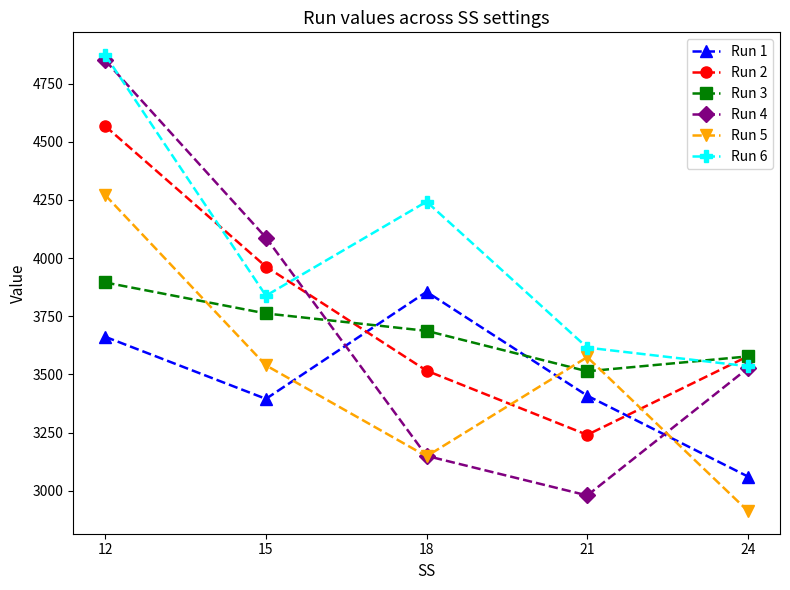

At how many categories does at least one series exceed 4649?

1